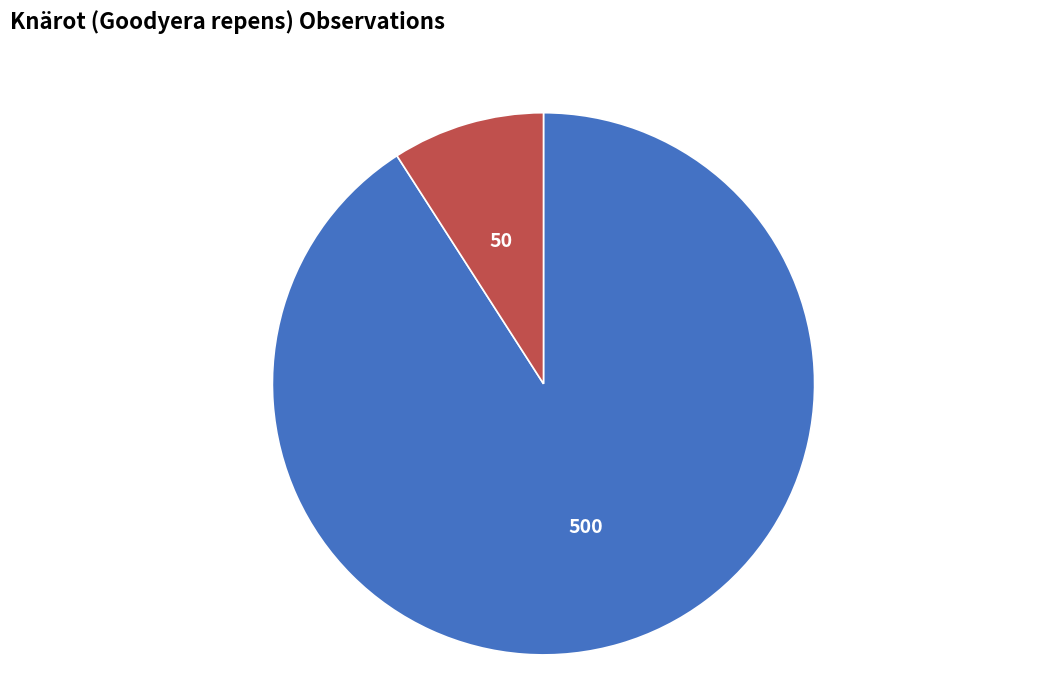

Which has a higher value, 103021874 or 103022006?

103022006